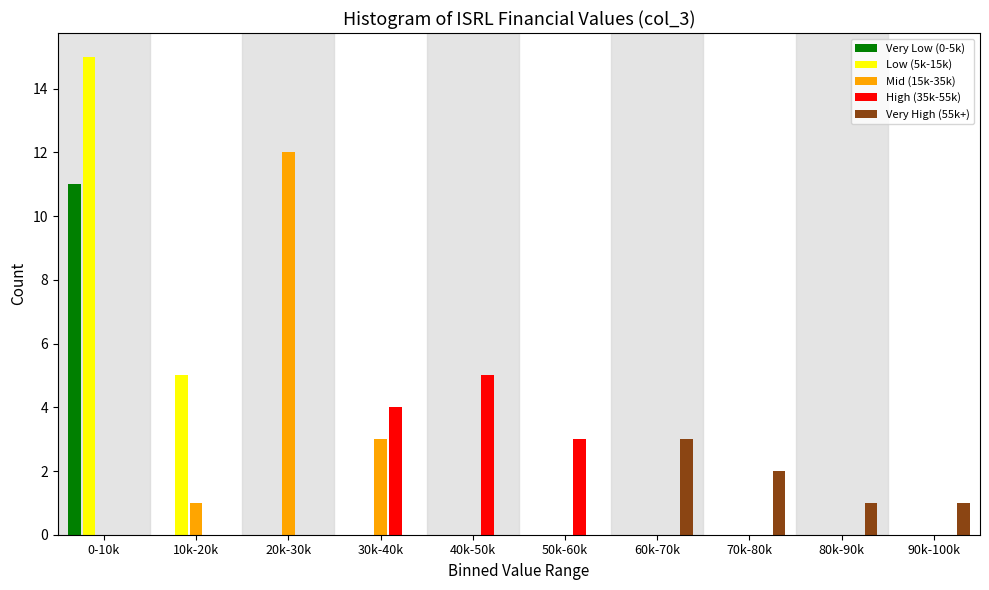

What is the greatest value displayed?

15